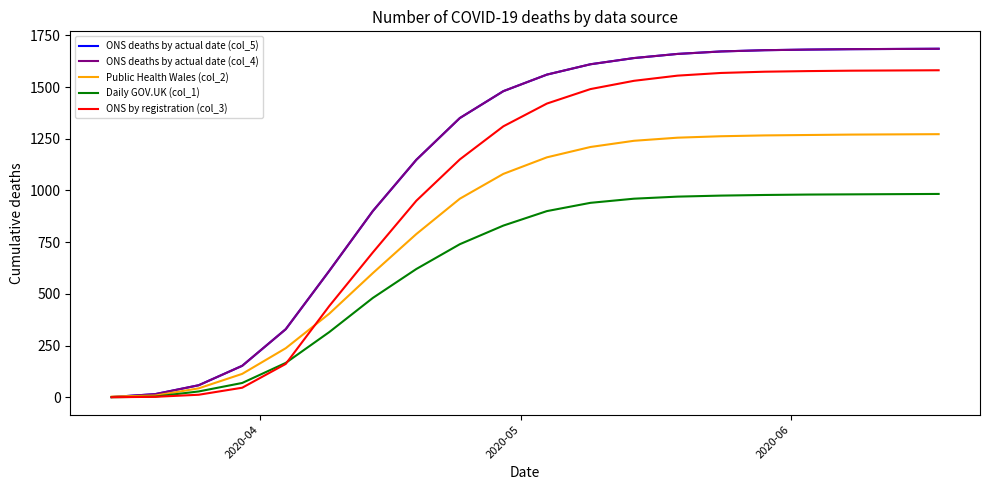

What is the difference between the maximum and minimum values in the ONS deaths by actual date (col_4) series?

1684